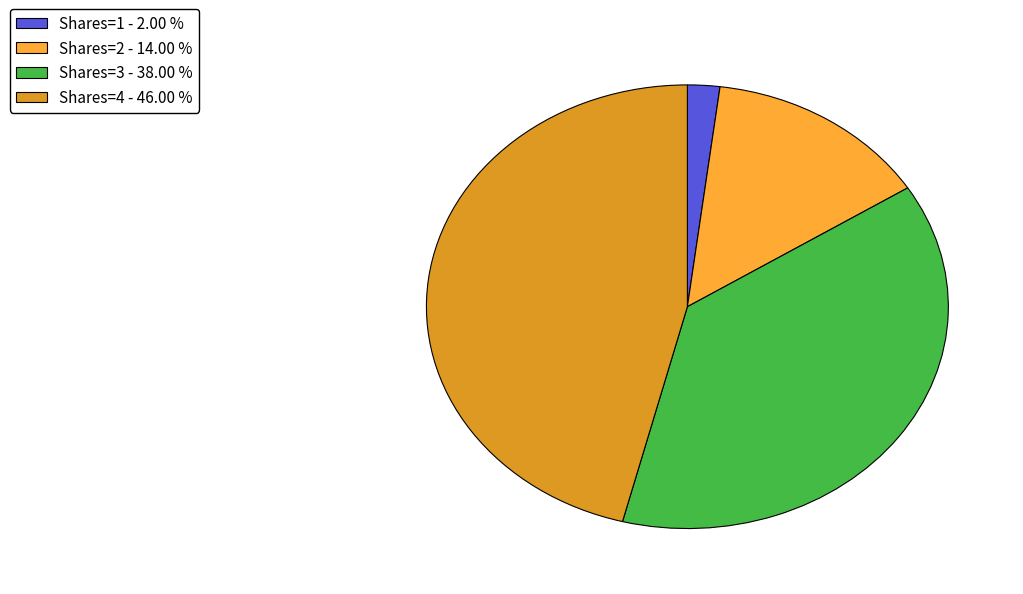

What is the ratio of the value at Shares=3 - 38.00 % to the value at Shares=2 - 14.00 %?

2.7